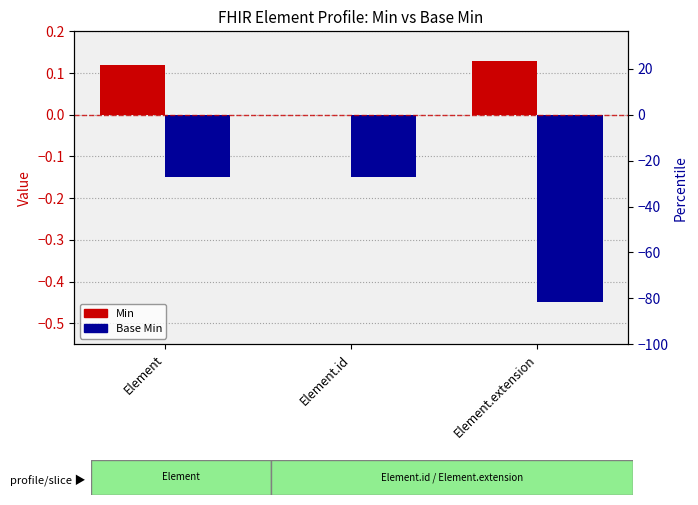

Reading left to right, what are all the values shown in this chart?

Min: 0.1	0.0	0.1
Base Min: -0.1	-0.1	-0.5